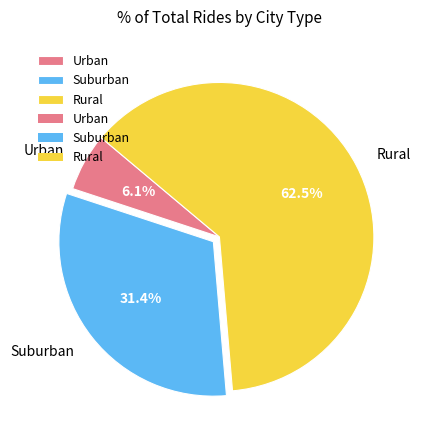

How many segments does this pie chart have?

3